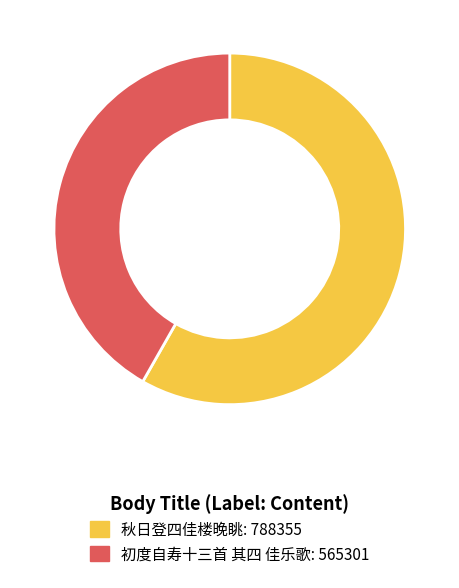

Count the number of slices in the pie.

2